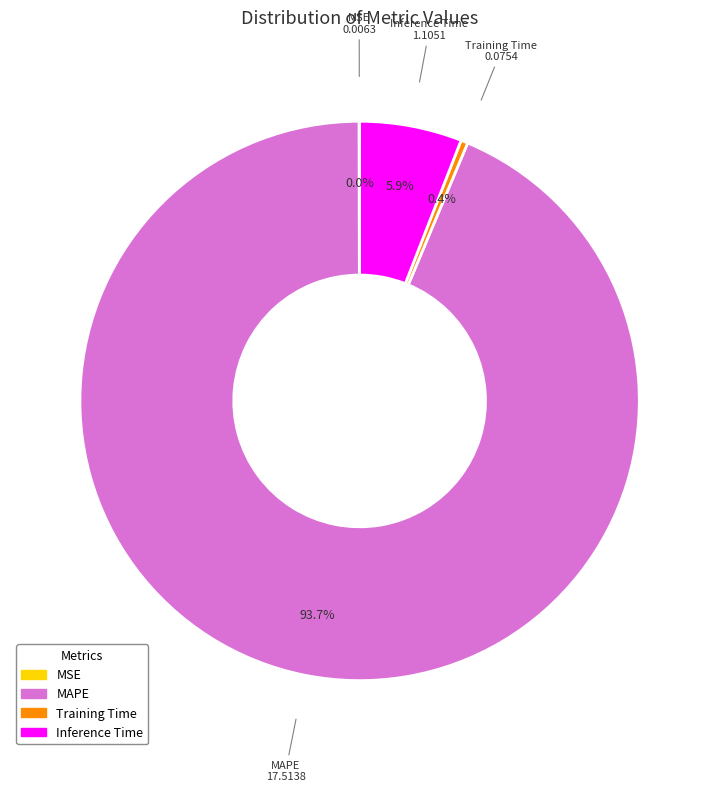

Is MAPE the majority of the pie?

Yes